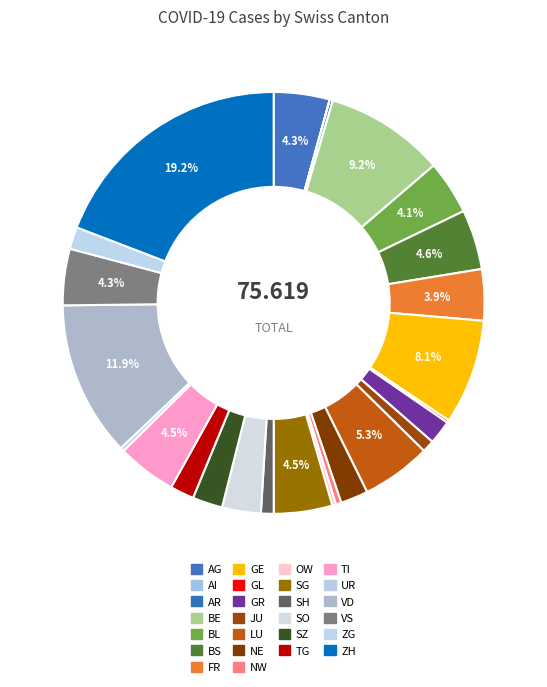

Between BS and BE, which is larger?

BE